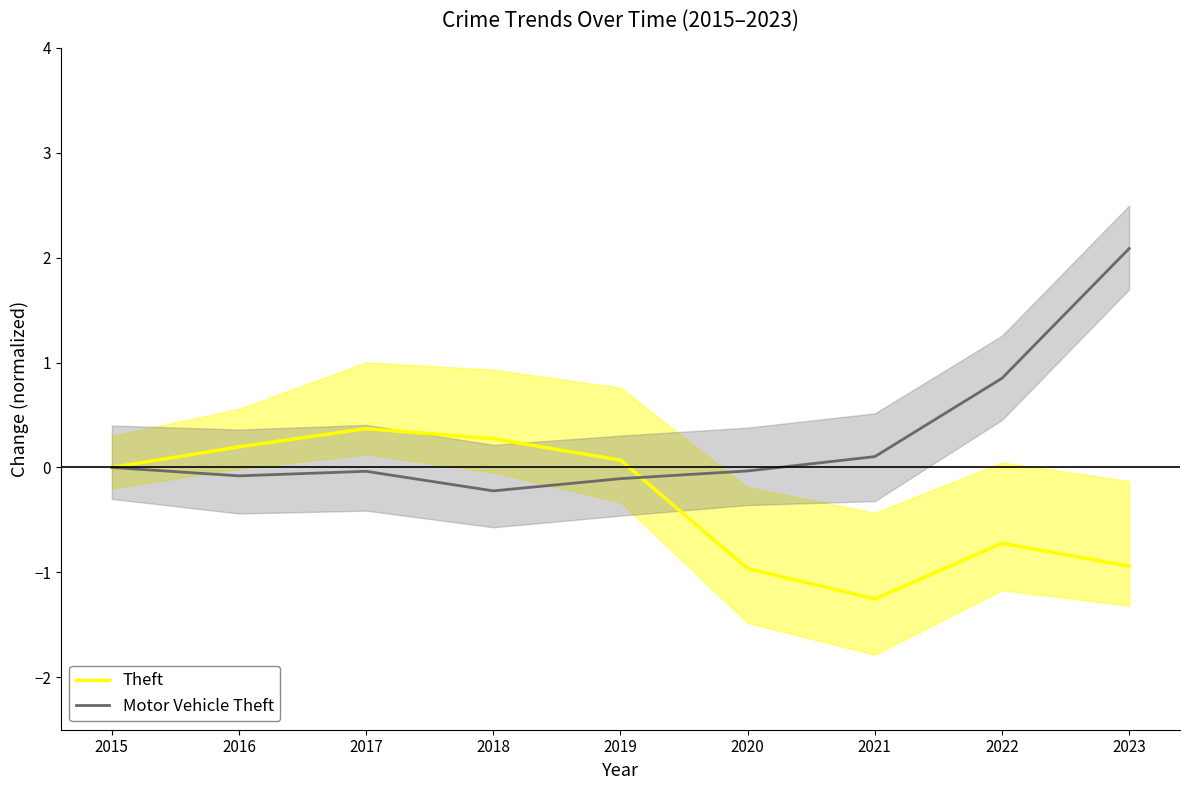

Between which two adjacent categories do Motor Vehicle Theft and Theft first intersect?

2019 and 2020